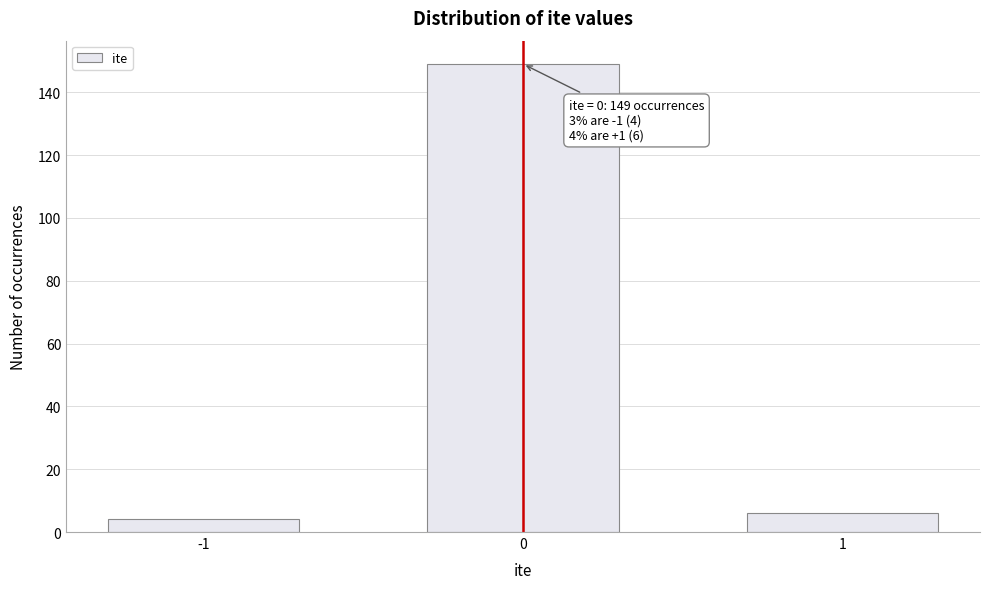

Reading left to right, transcribe all the data shown in this chart.

-1=4	0=149	1=6